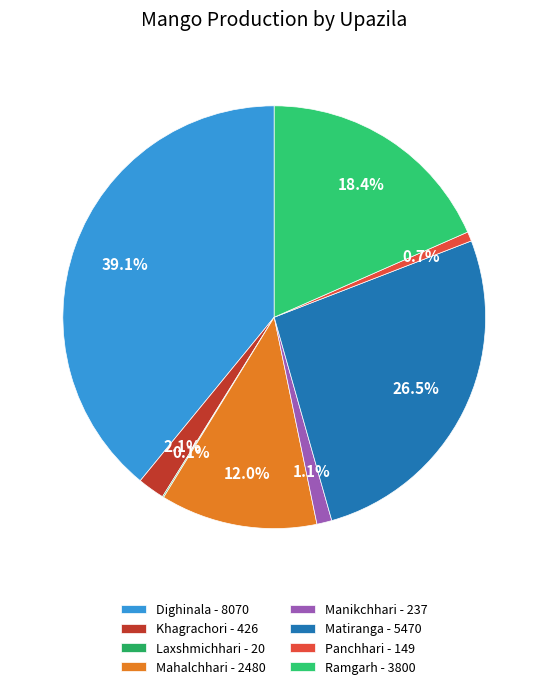

Does Matiranga account for over 50% of the chart?

No